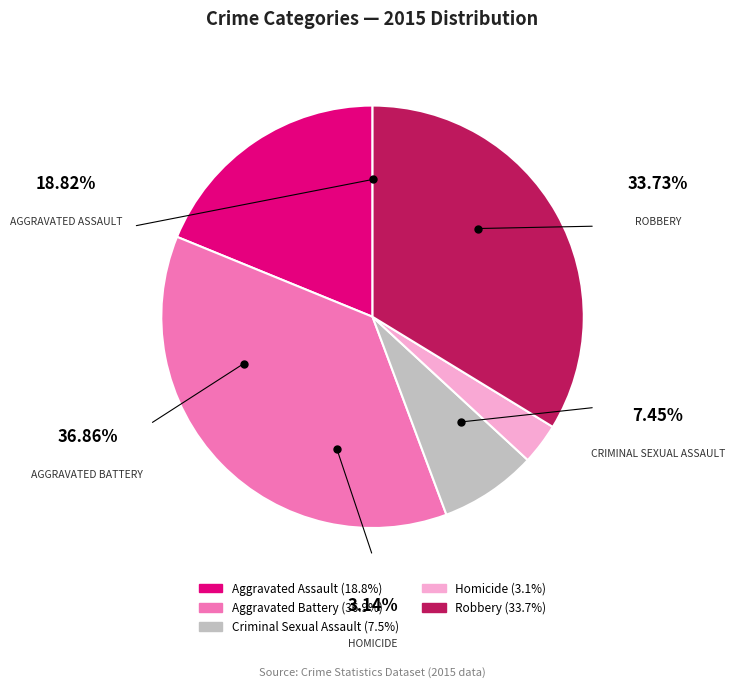

What is the ratio of the value at Aggravated Assault to the value at Criminal Sexual Assault?

2.5